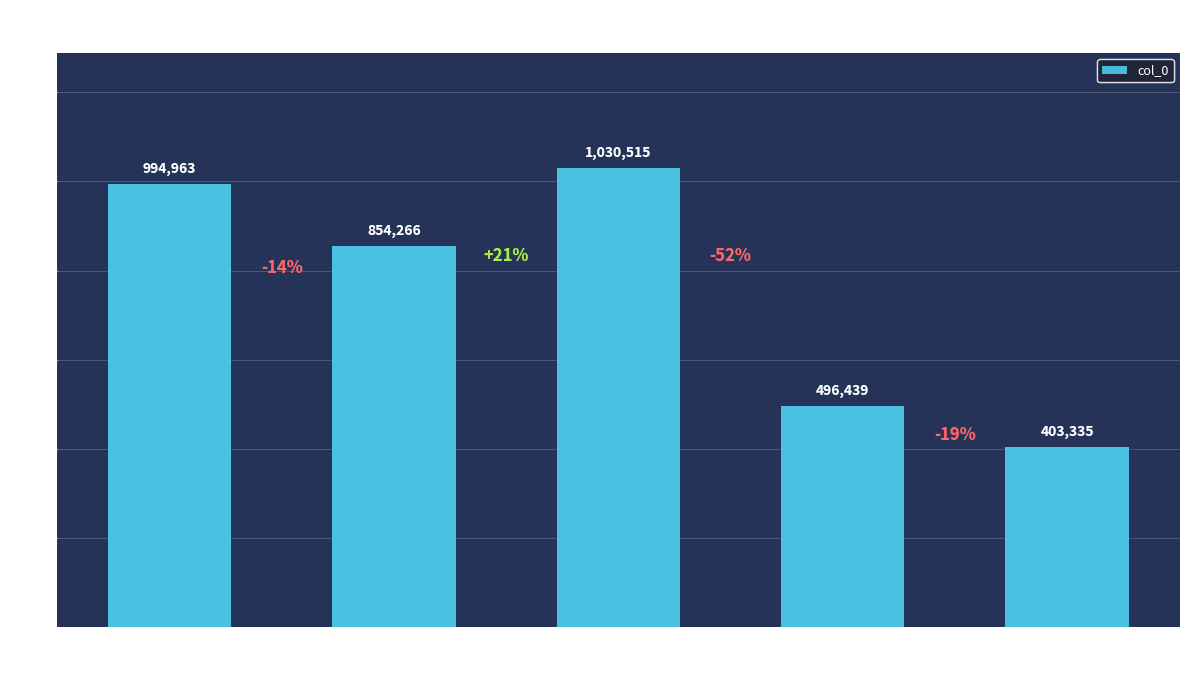

List the labels in order of value, largest first.

浣溪沙
壬寅五月
西湖, 重叠金/菩萨蛮
壬寅立秋, 最高楼
壬寅生日, 江月晃重山
壬寅立春, 浣溪沙
壬寅九月
十六夜作